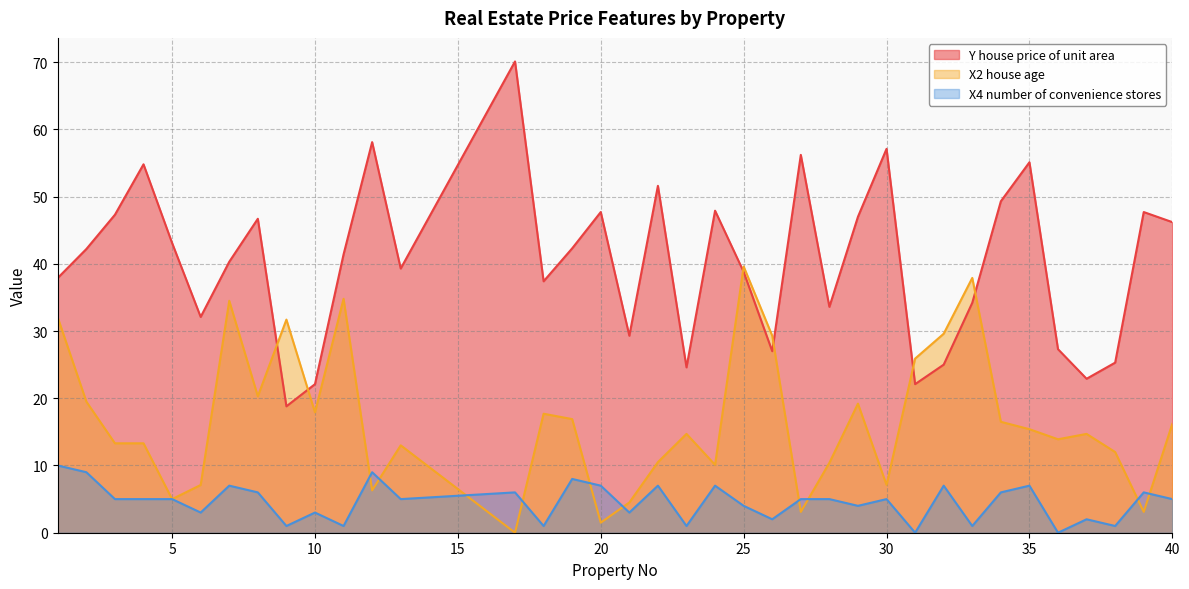

True or false: X2 house age has a value of 59.9 at 25.

False